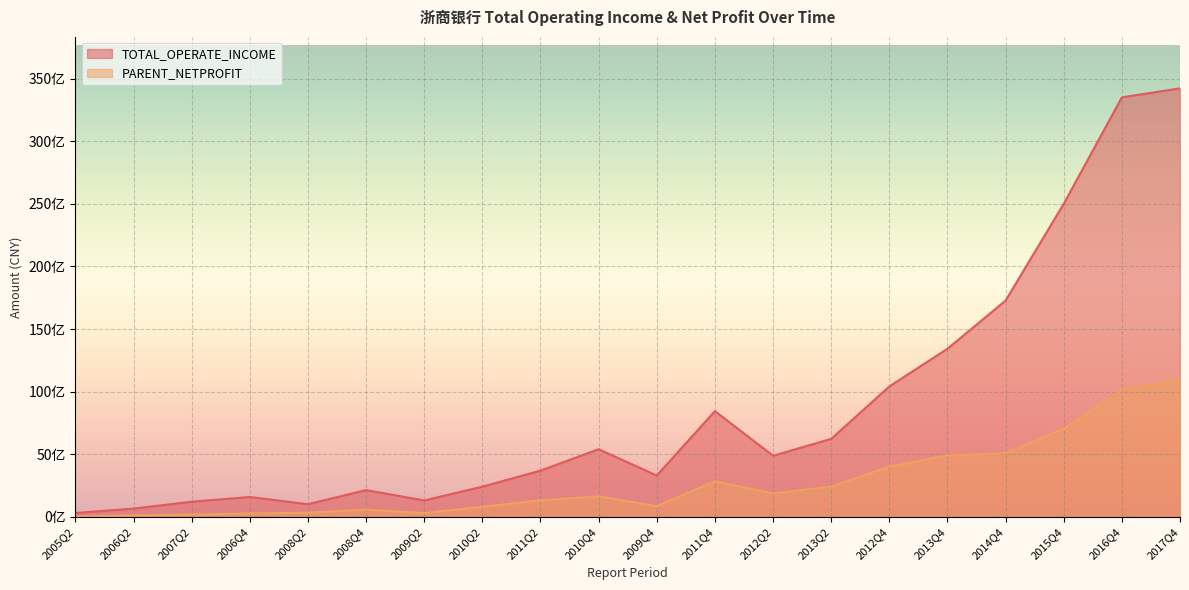

What is the label of the 15th point from the right?

2008Q4